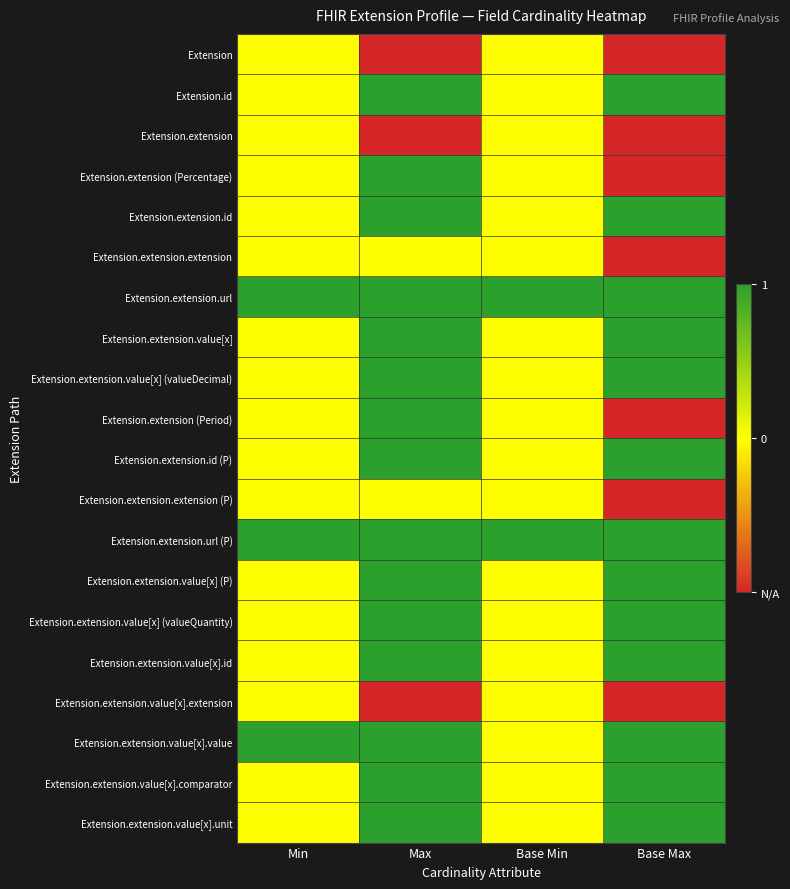

What is the difference between the highest and lowest values at Base Max?

2